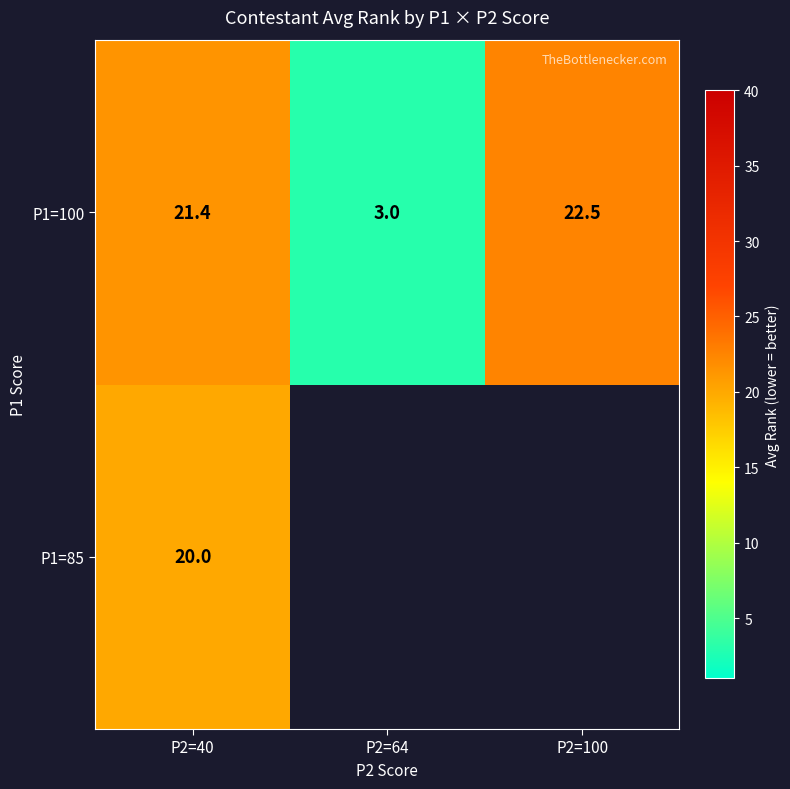

How many data points in P1=100 are less than 21?

1